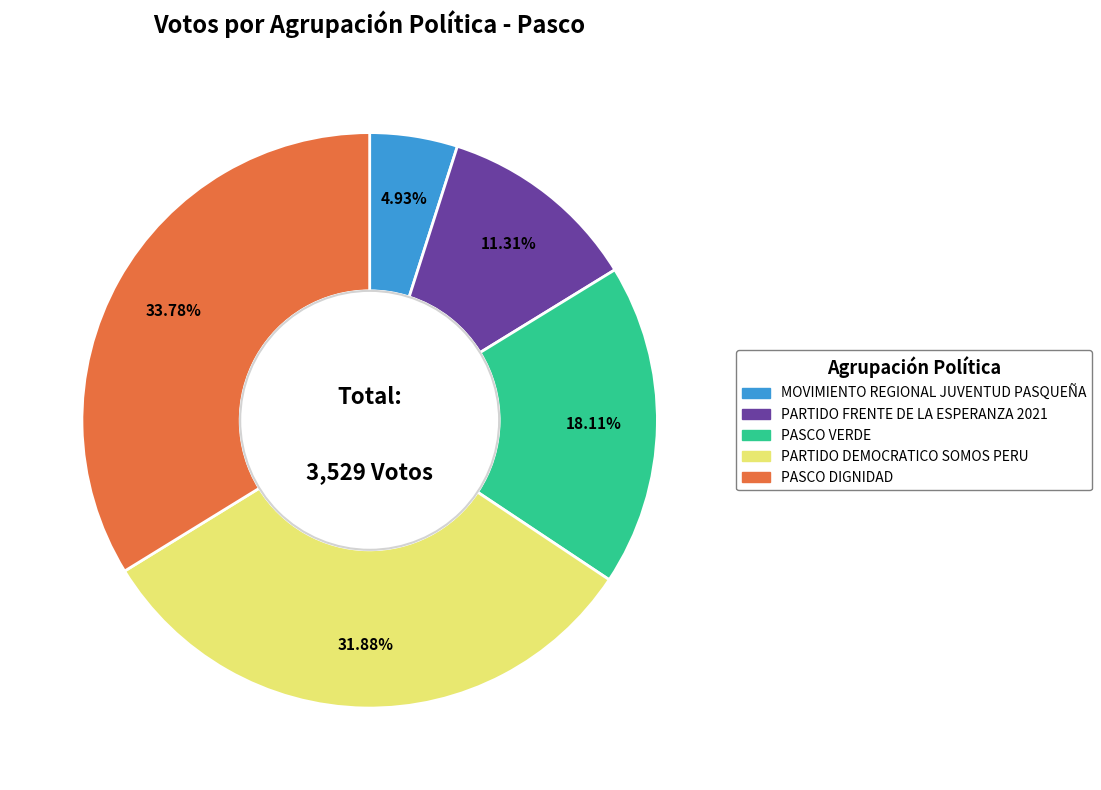

To the nearest percent, what is the difference between the PARTIDO FRENTE DE LA ESPERANZA 2021 and PASCO DIGNIDAD slice percentages?

22%